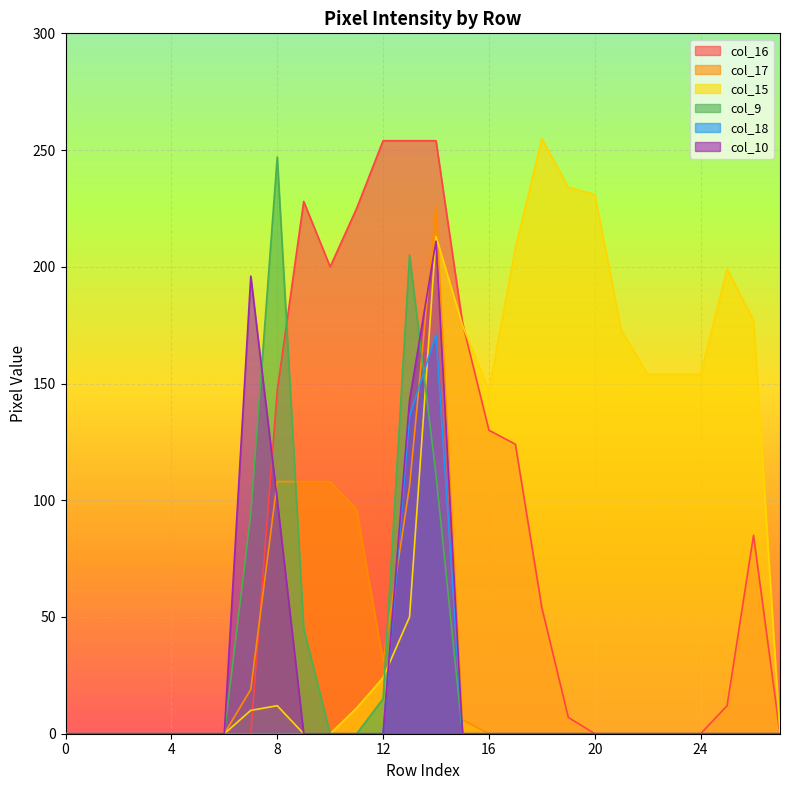

Is the value of col_17 at 15 greater than the value of col_9 at 12?

No